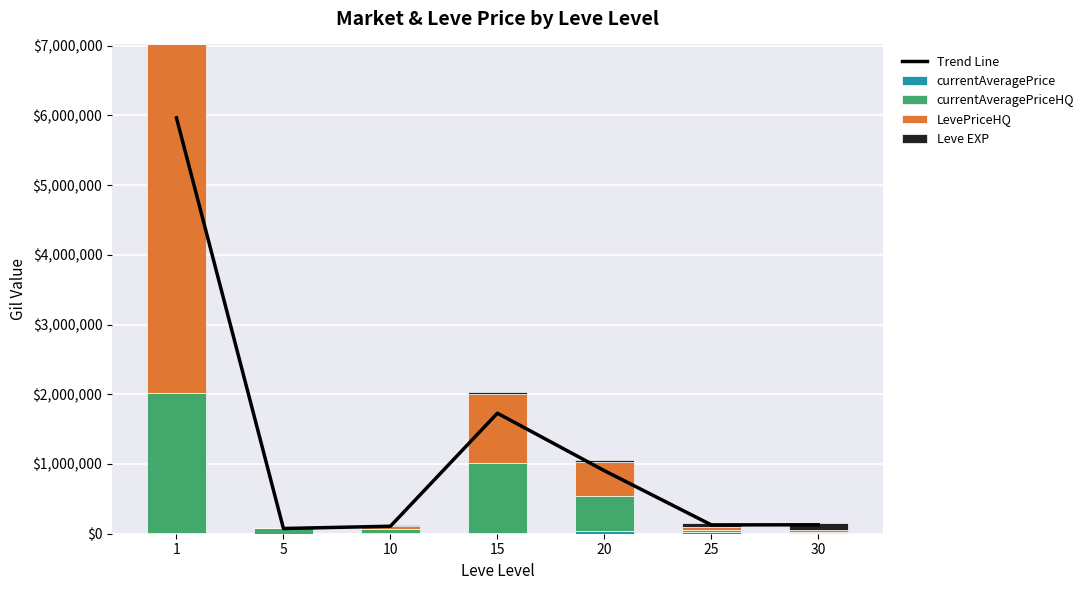

What is the difference between the maximum and second lowest values in the LevePriceHQ series?

4975902.5